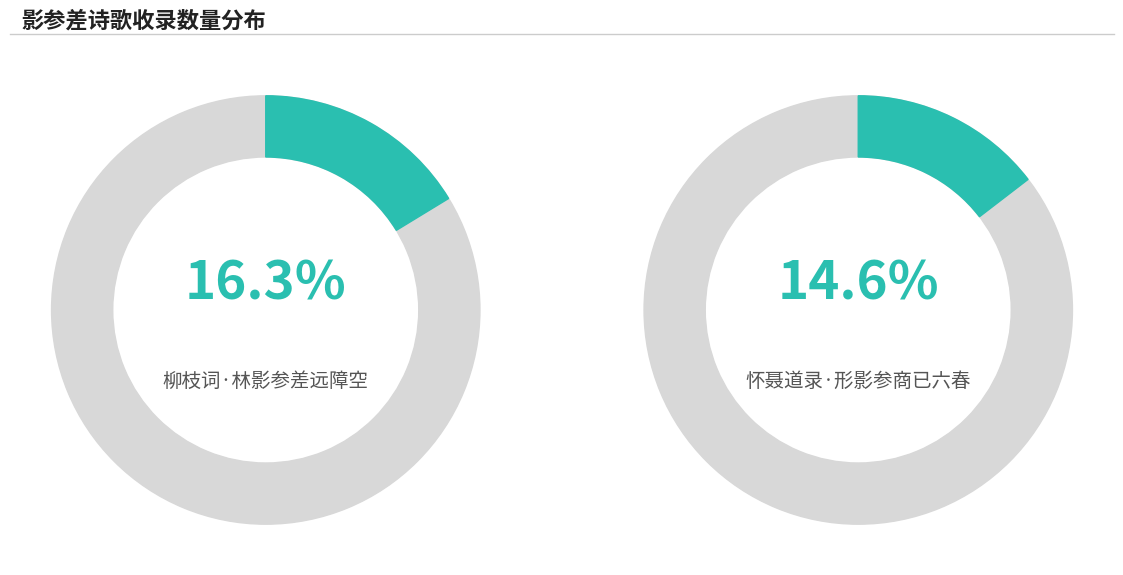

To the nearest percent, what percentage of the pie is 柳枝词·林影参差远障空?

16%